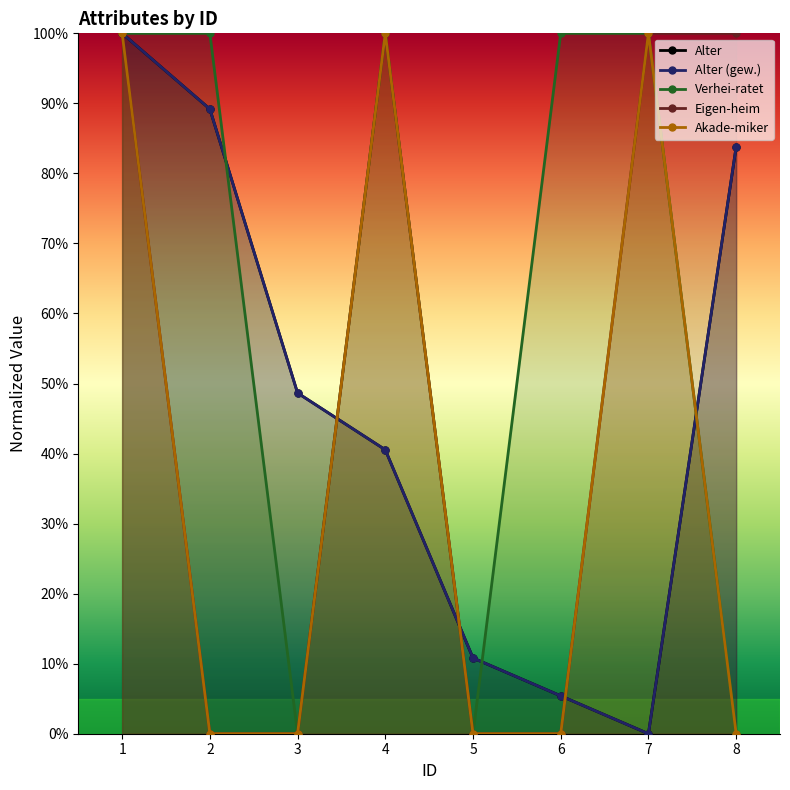

Which series has the widest spread of values?

Alter